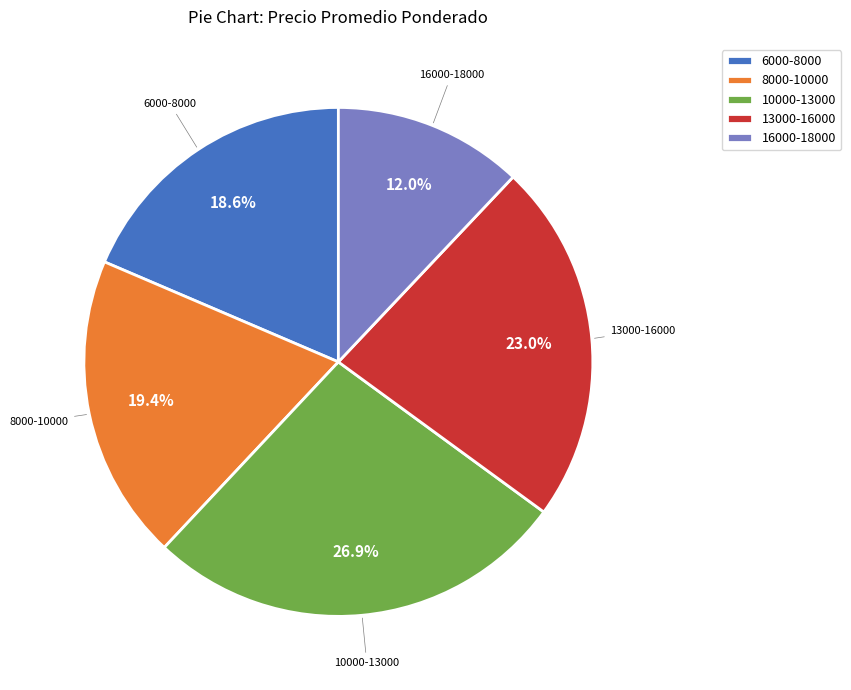

Which category has the biggest portion of the pie?

10000-13000